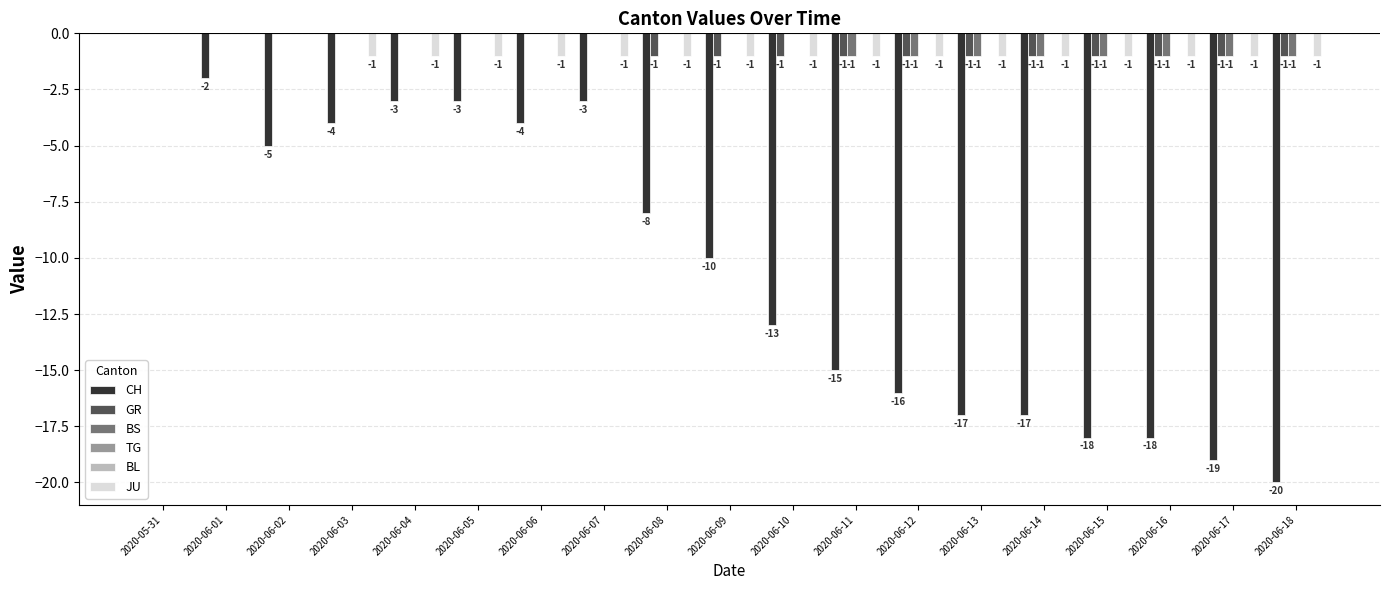

What is the label of the 15th bar from the left?

2020-06-14